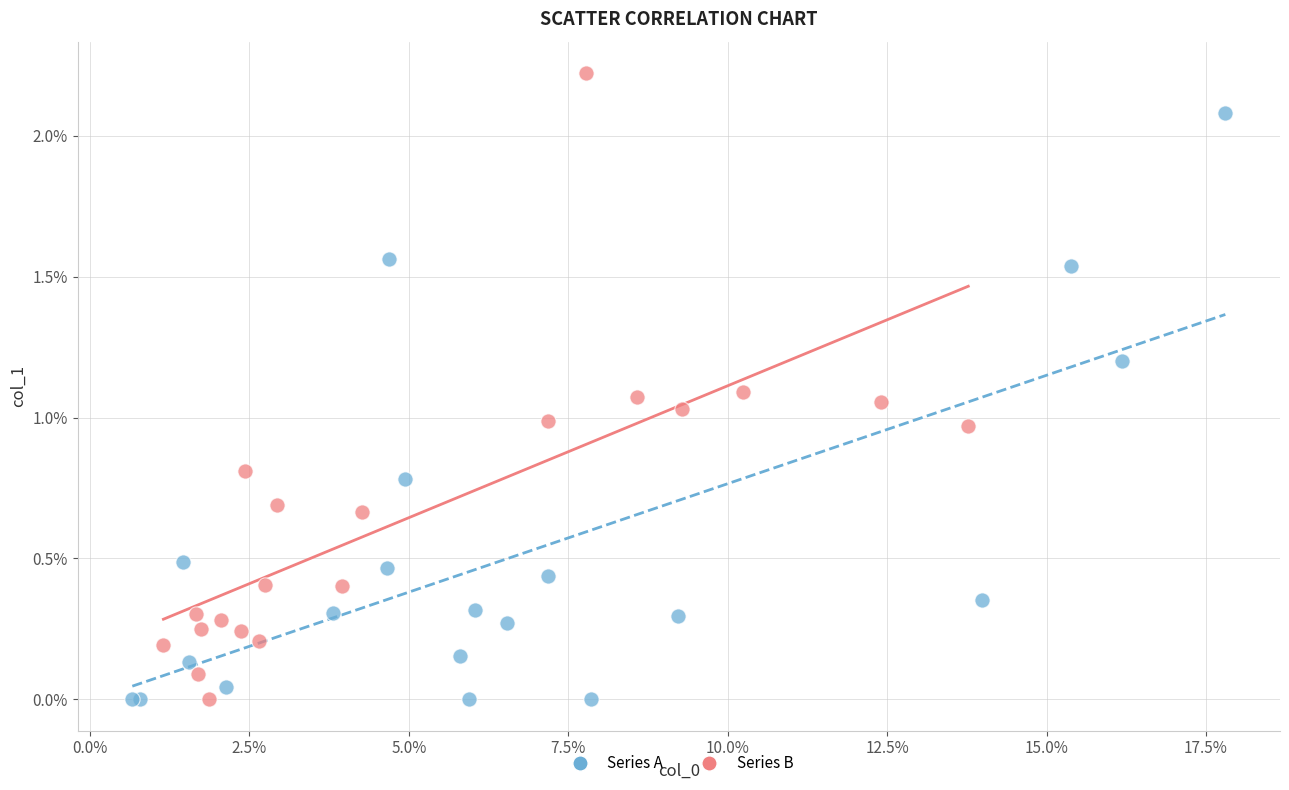

Which series contains the highest Y value?

Series B